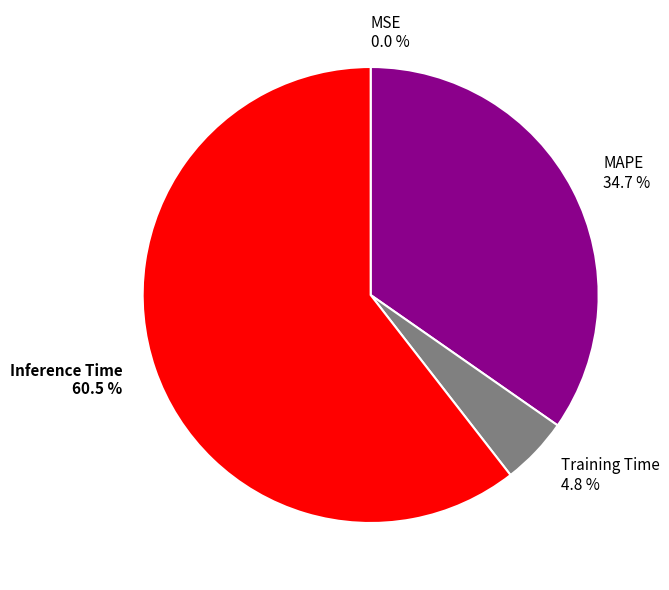

What is the largest slice in the pie chart?

Inference Time